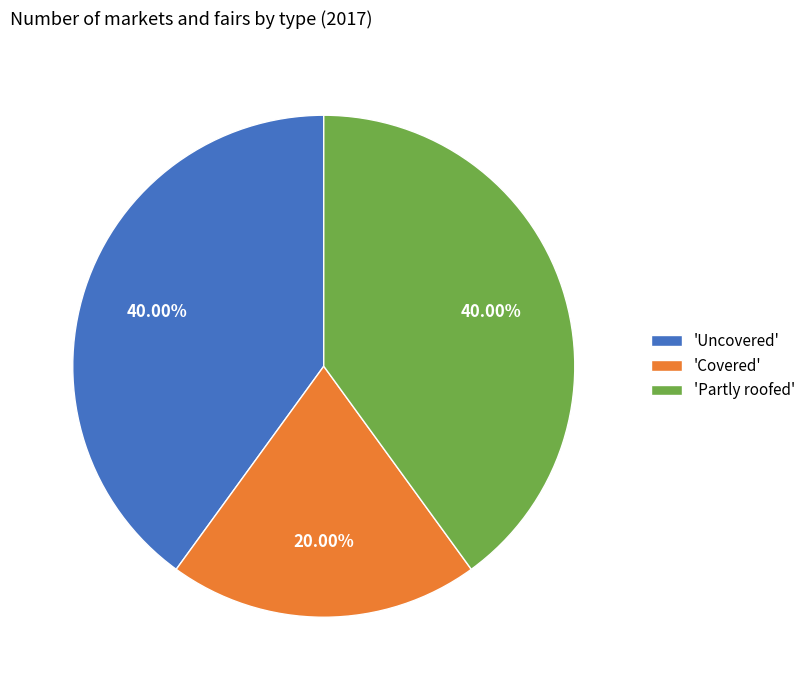

Approximately how many times larger is the value at 'Covered' compared to 'Partly roofed'?

0.5